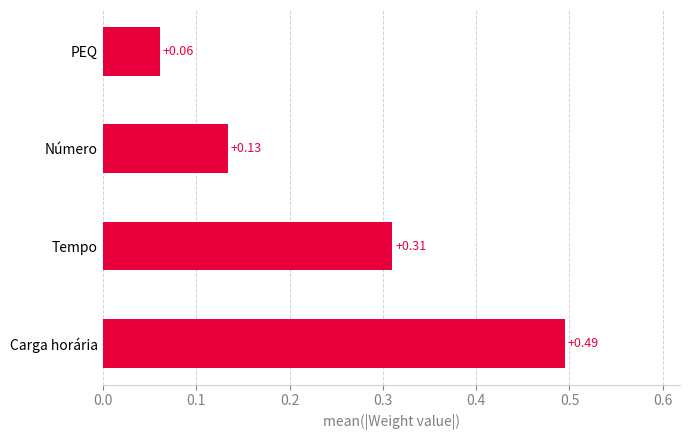

Rank the categories by value from lowest to highest.

PEQ, Número, Tempo, Carga horária